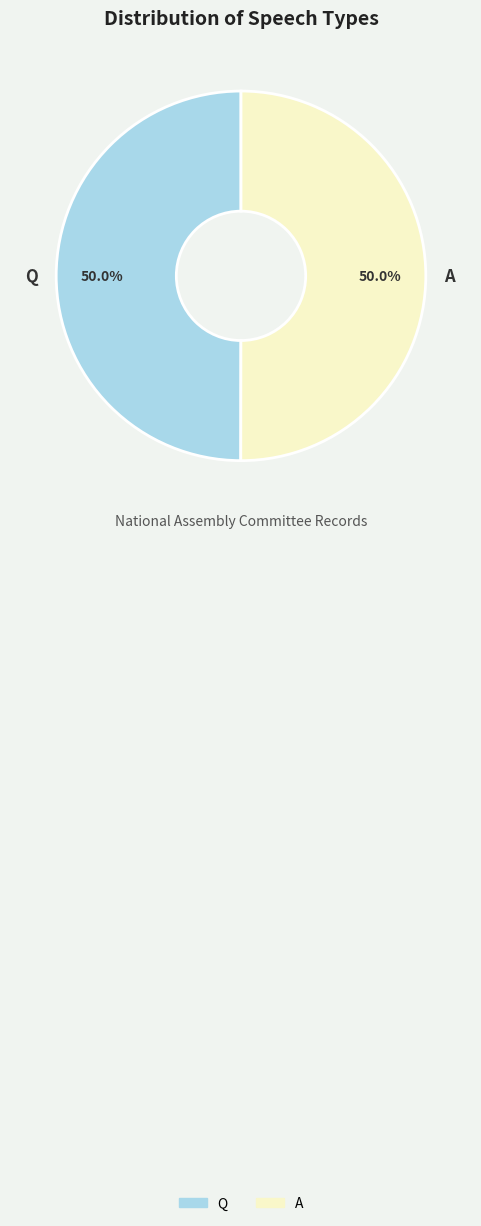

What percentage is the Q slice, to the nearest percent?

50%